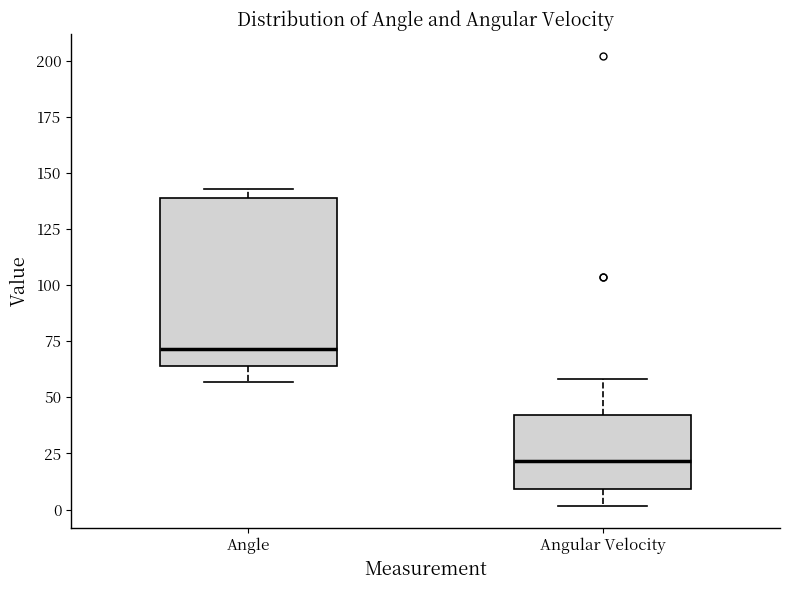

Comparing the boxes themselves (not the whiskers), which one is the tallest?

Angle